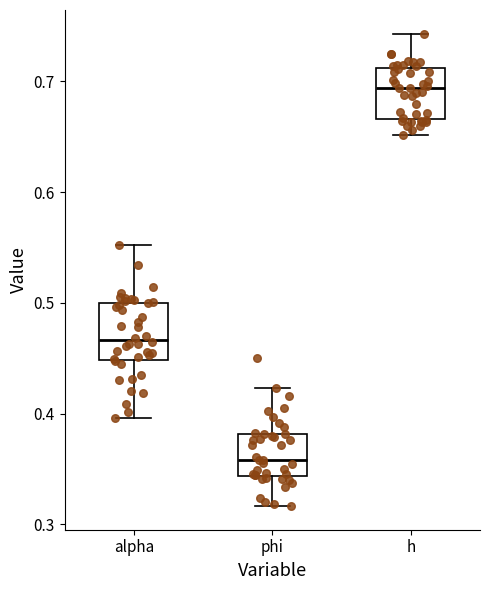

Reading left to right, read every box against the y-axis: the position of its median line, the range the box covers, and the ends of its whiskers. The values are not printed on the chart, so give them approximately, as read against the axis.

alpha: median 0.47, box 0.45 to 0.50, whiskers 0.40 to 0.55
phi: median 0.36, box 0.34 to 0.38, whiskers 0.32 to 0.42
h: median 0.69, box 0.67 to 0.71, whiskers 0.65 to 0.74